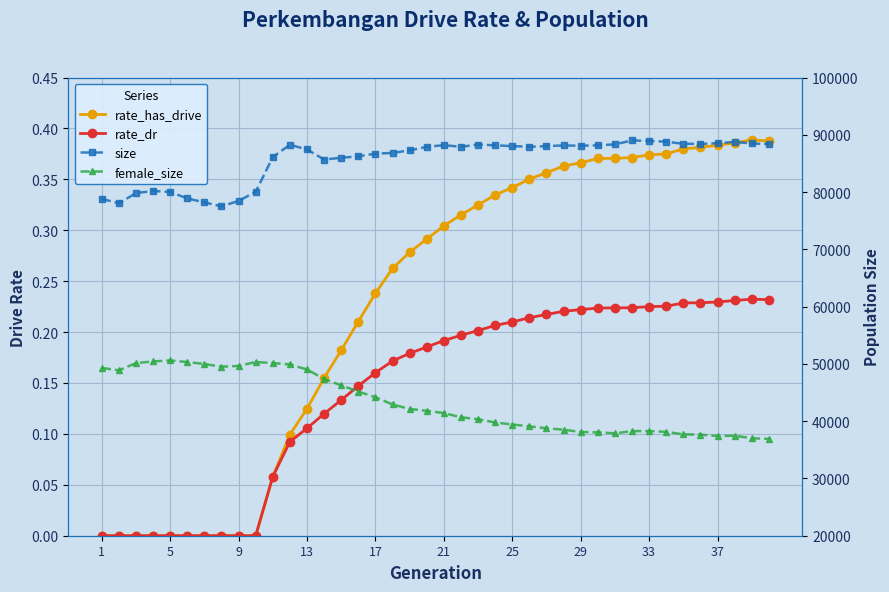

What are all the series names shown in the legend?

rate_has_drive, rate_dr, size, female_size